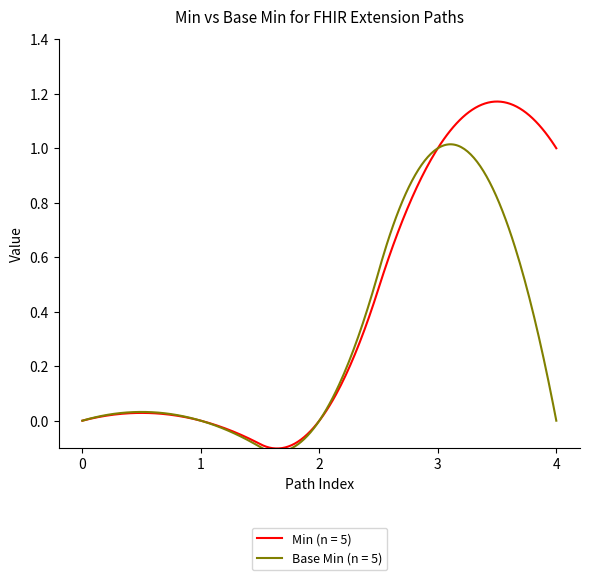

List the series in order of their overall mean, highest first.

Min (n = 5), Base Min (n = 5)